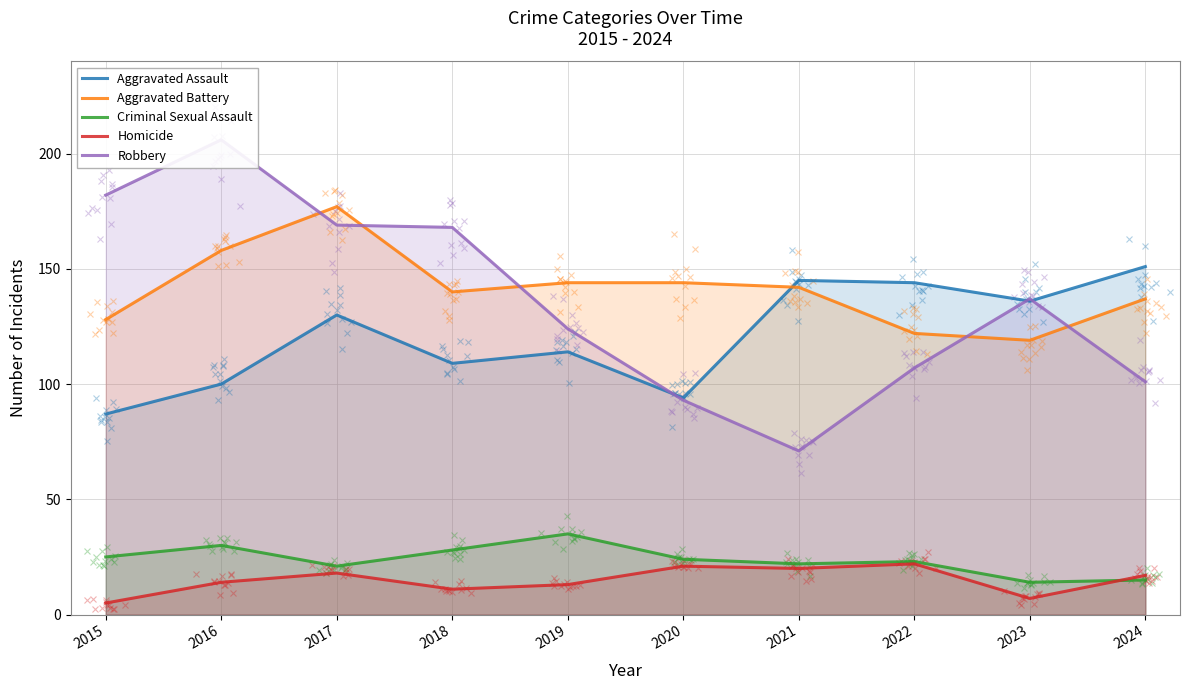

What is the sum of all Criminal Sexual Assault values?

237